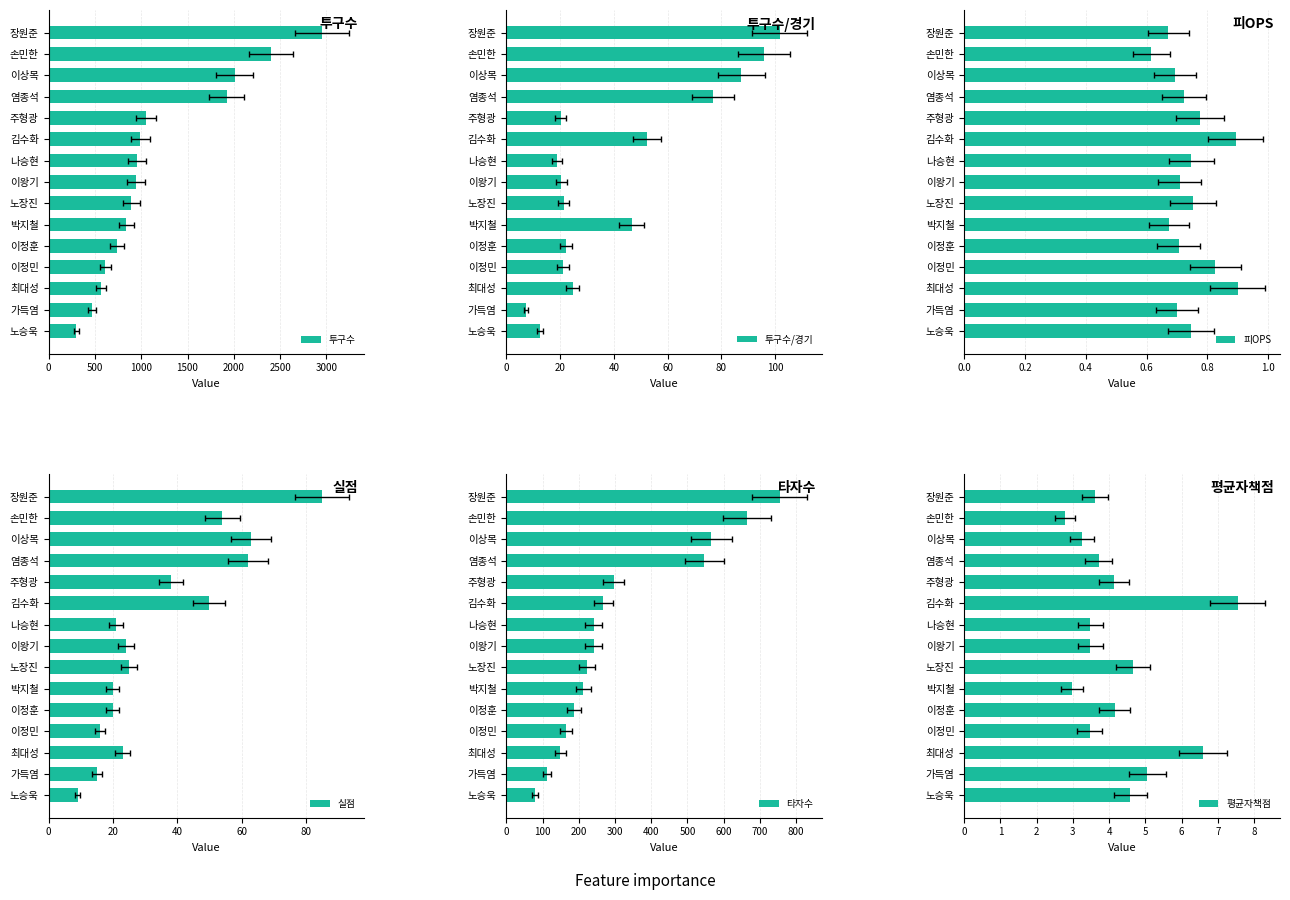

How many groups of bars are there?

15